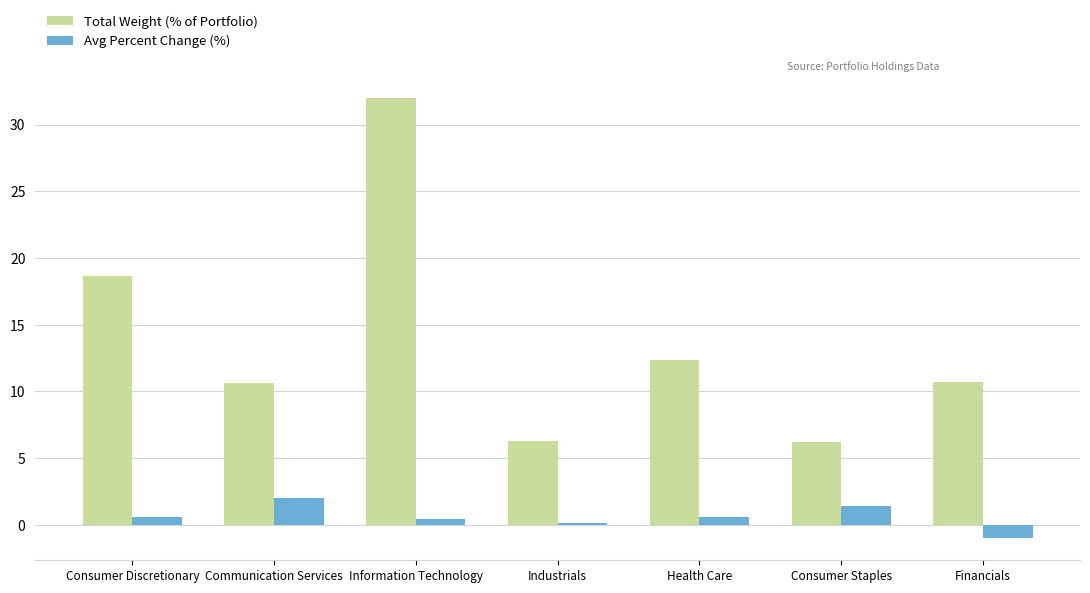

The Total Weight (% of Portfolio) series shows 6.2 at Consumer Staples. True or false?

True